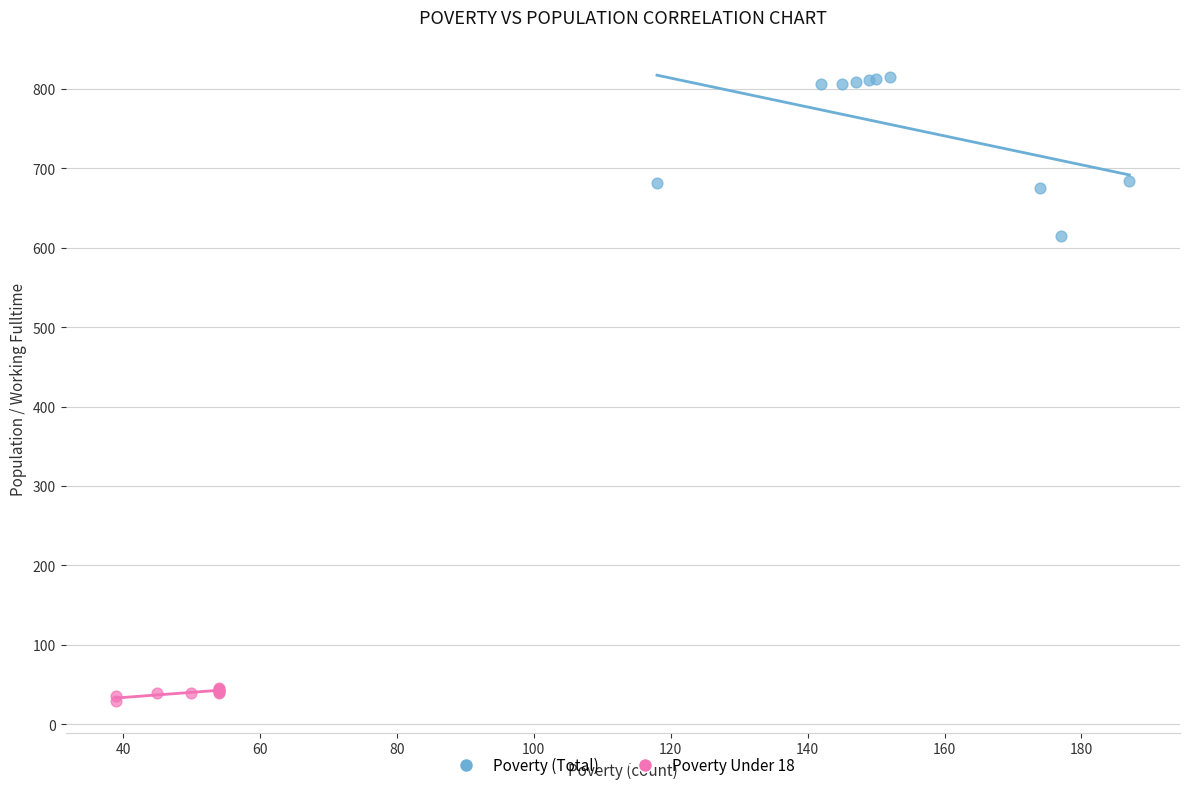

Which series has the largest Y range (max minus min)?

Poverty (Total)